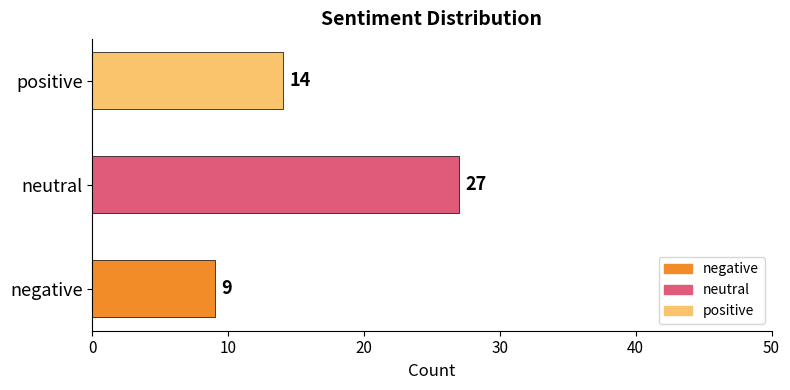

What is the sum of all values?

50